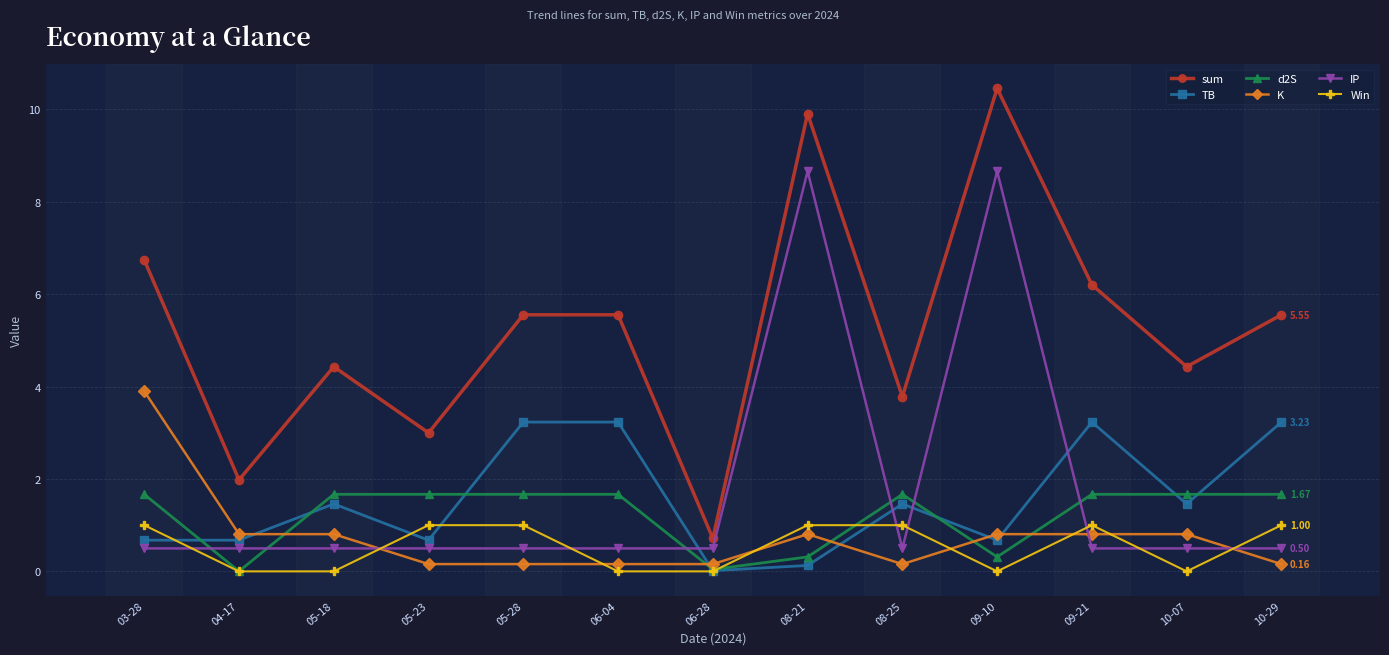

What is the value of the K point at the 8th from the left?

0.8